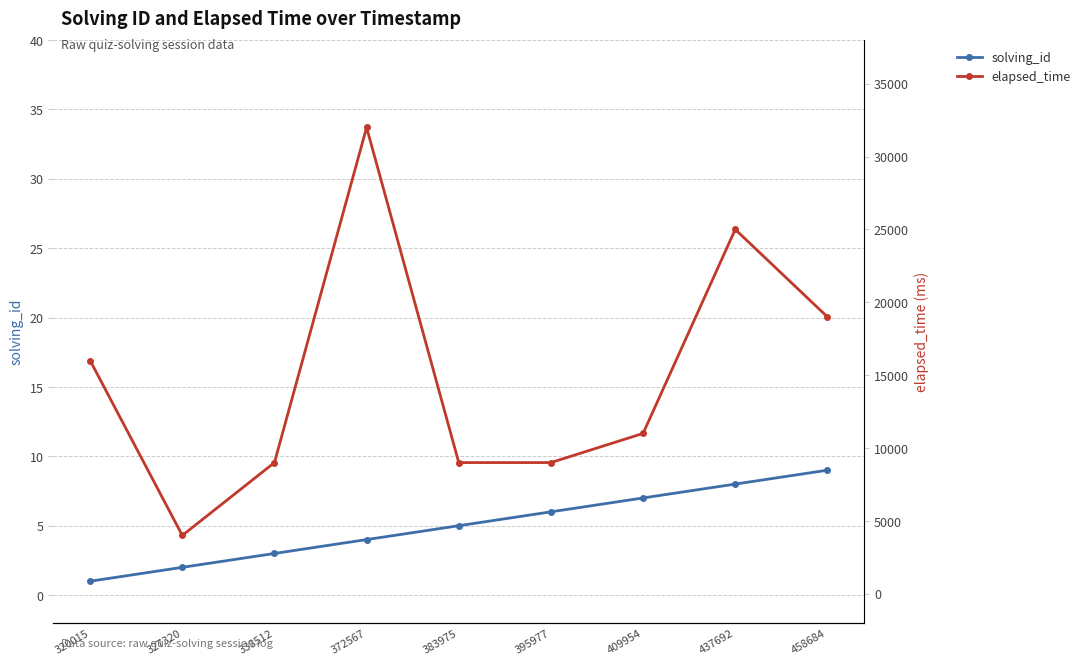

True or false: solving_id and elapsed_time cross at least once.

False